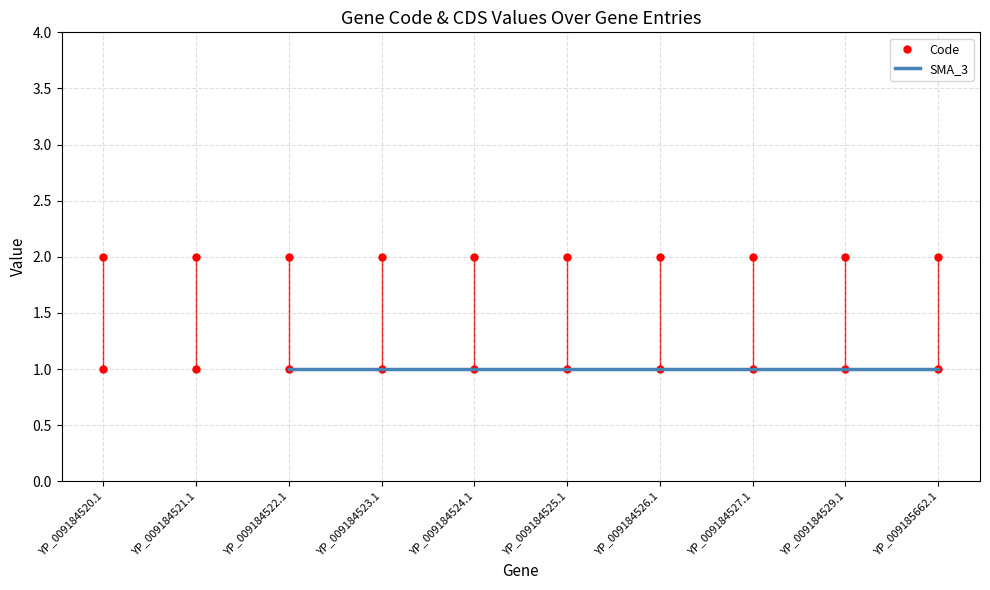

True or false: CDS and Code cross at least once.

False